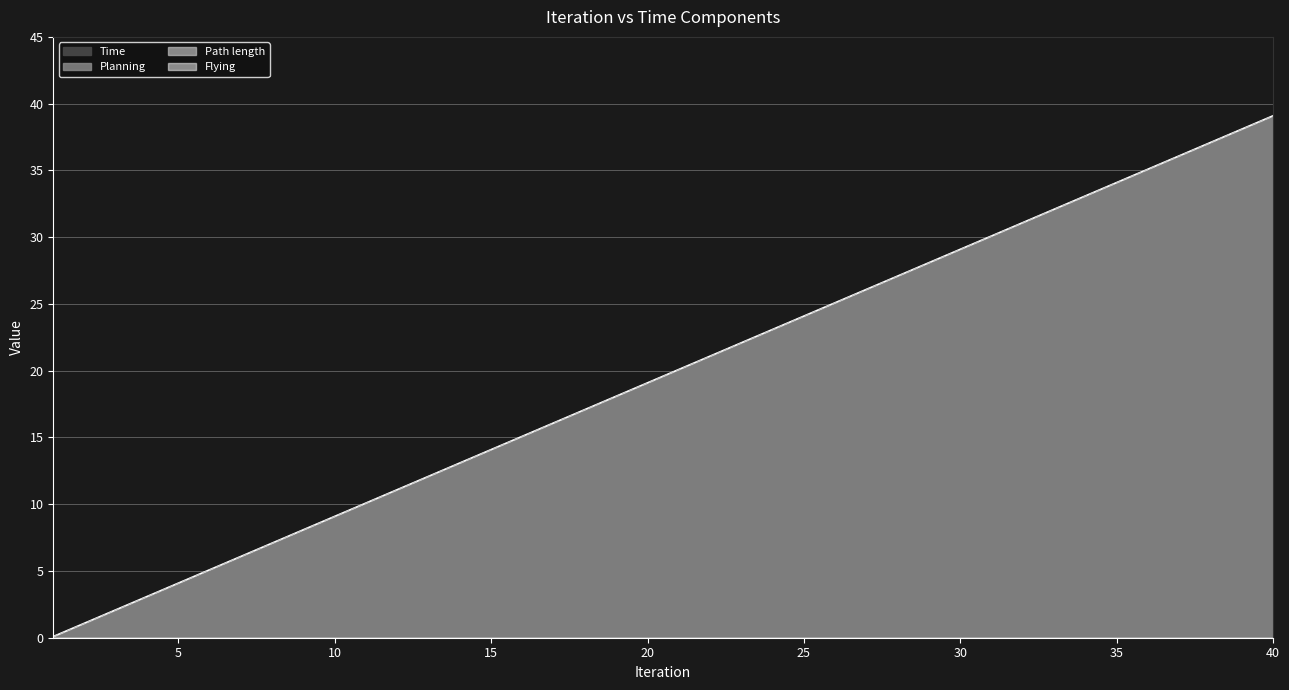

Between 25 and 26, which series saw the biggest shift?

Time